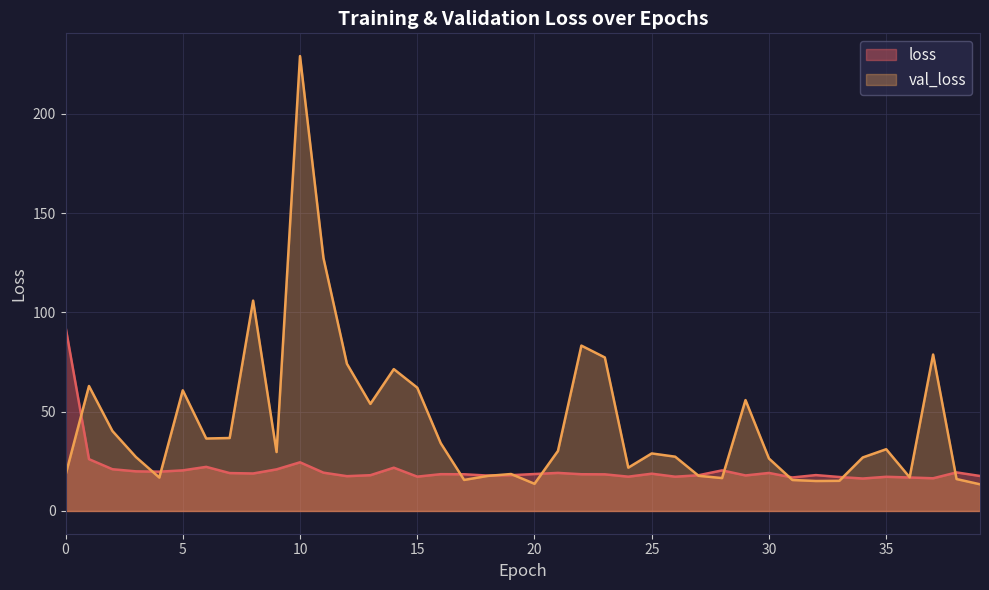

The value of val_loss at 9 is 29.7. True or false?

True